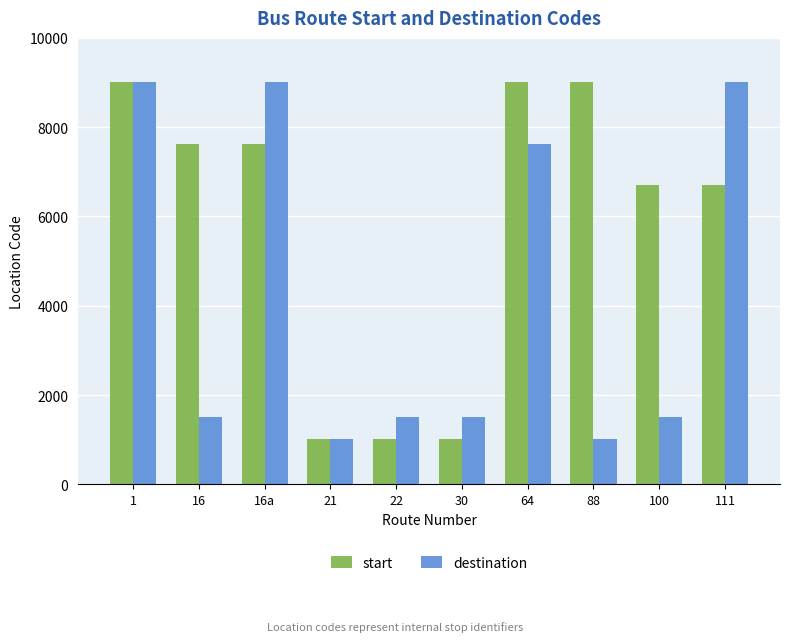

What is the label of the 3rd bar from the left?

16a